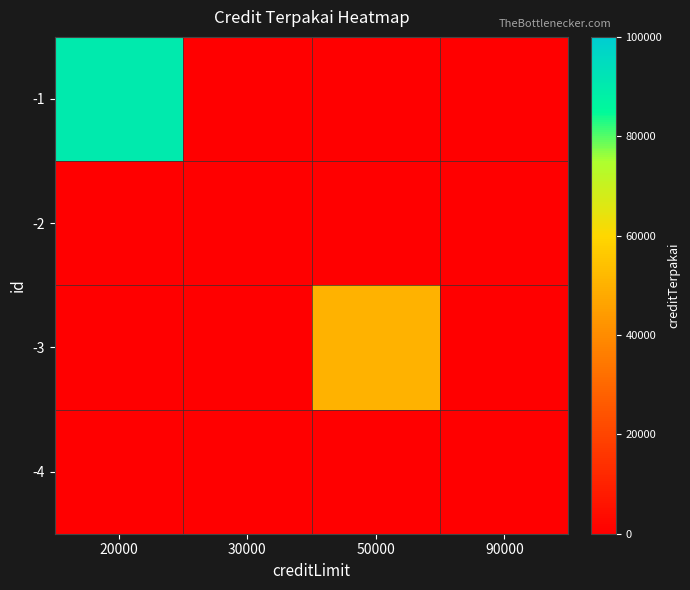

Rank the series at 50000 from lowest to highest value.

-1, -2, -4, -3